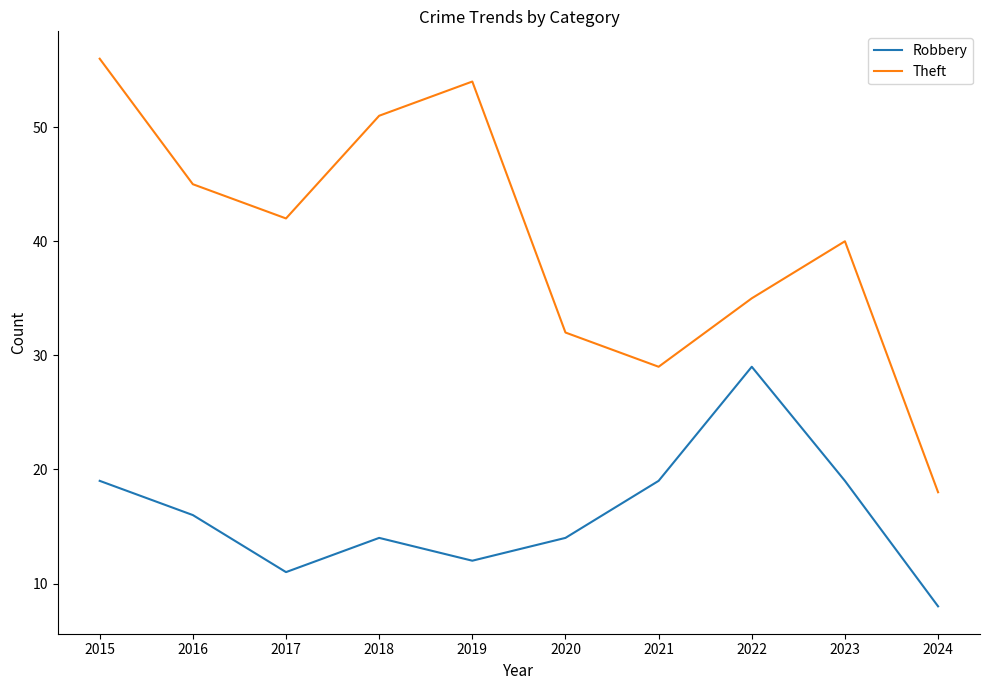

Rank the series by their average value, from lowest to highest.

Robbery, Theft